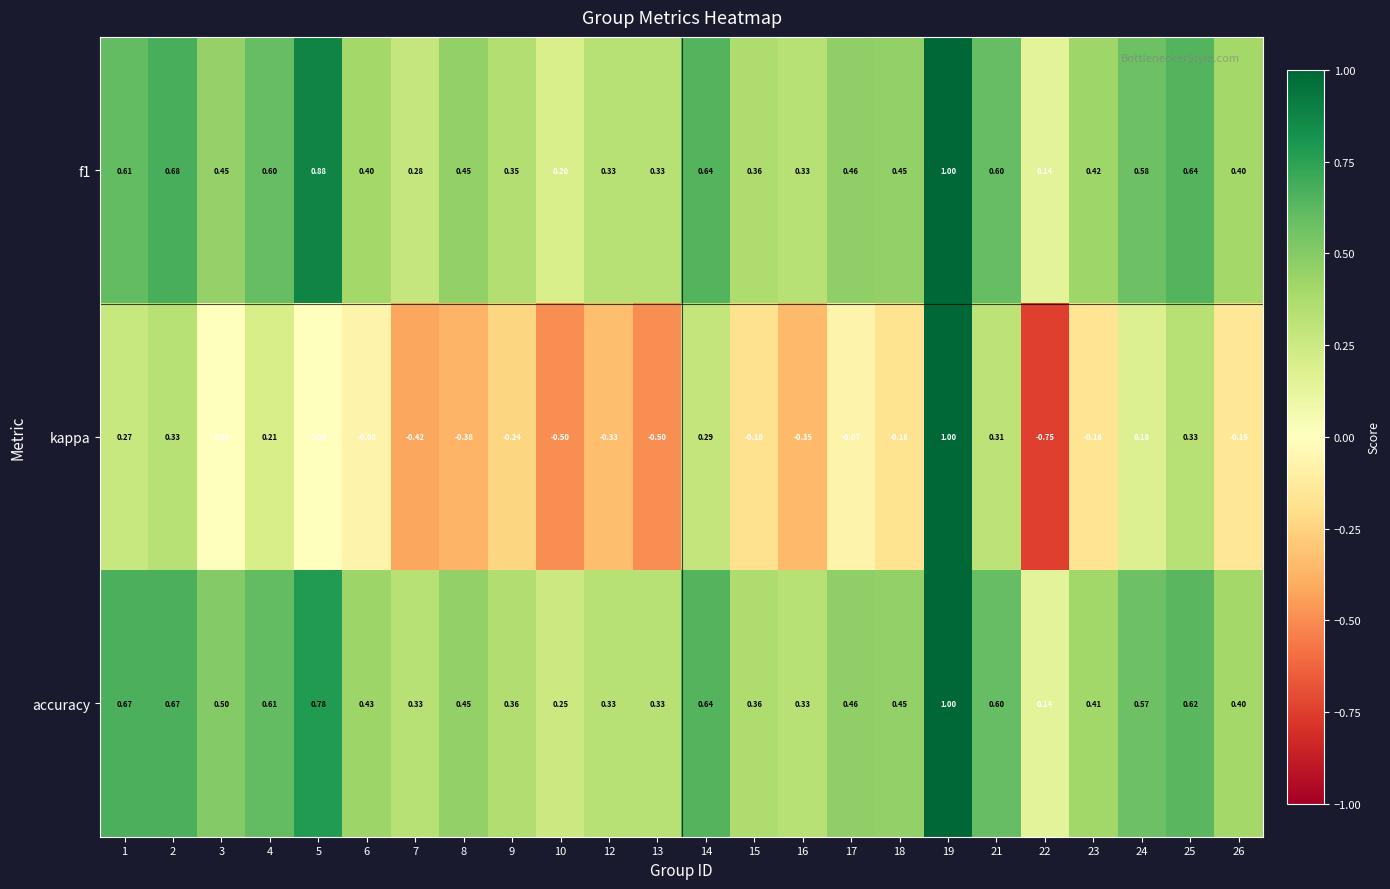

Is the value of f1 at 17 greater than the value of kappa at 6?

Yes